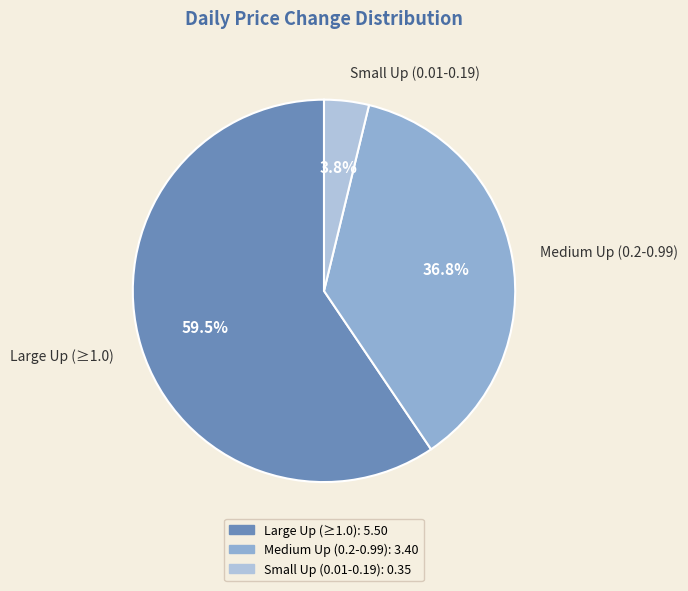

Is there a majority slice in this chart?

Yes